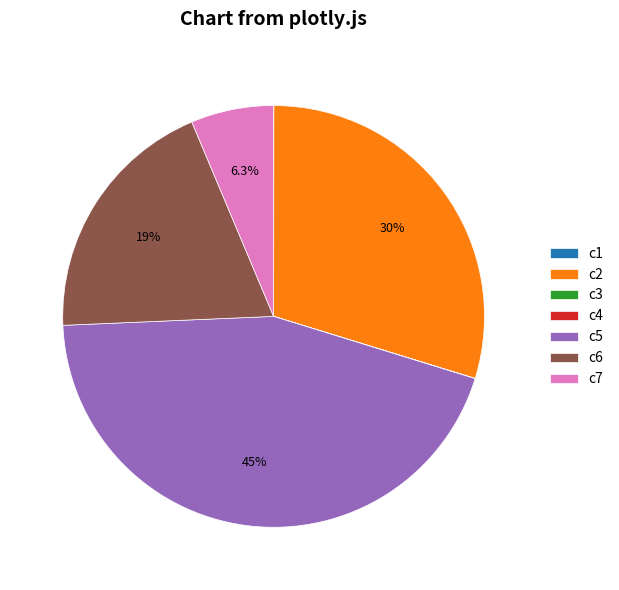

What percentage is the c5 slice, to the nearest percent?

45%